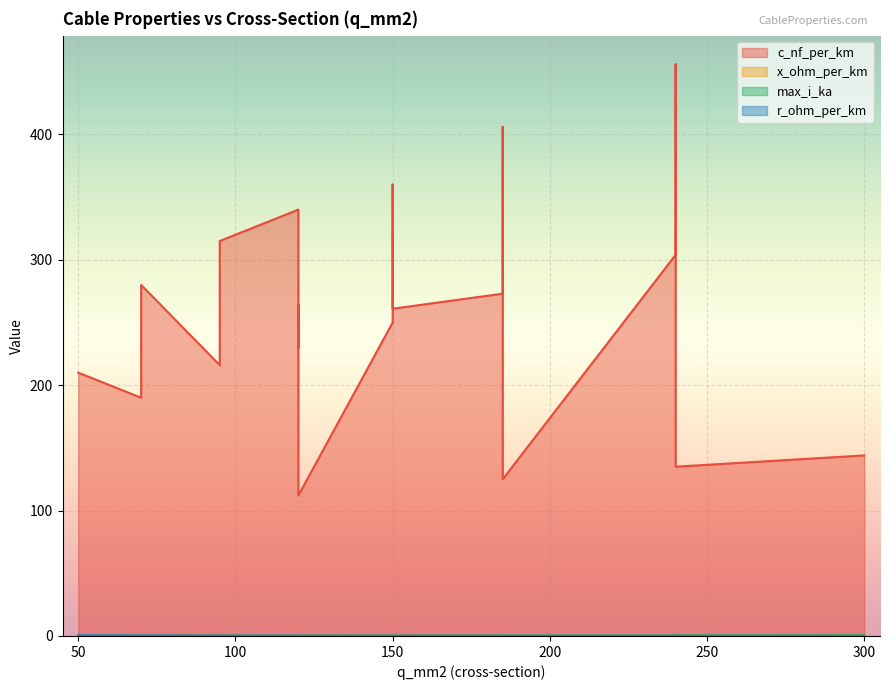

At which label is max_i_ka closest to 0?

50